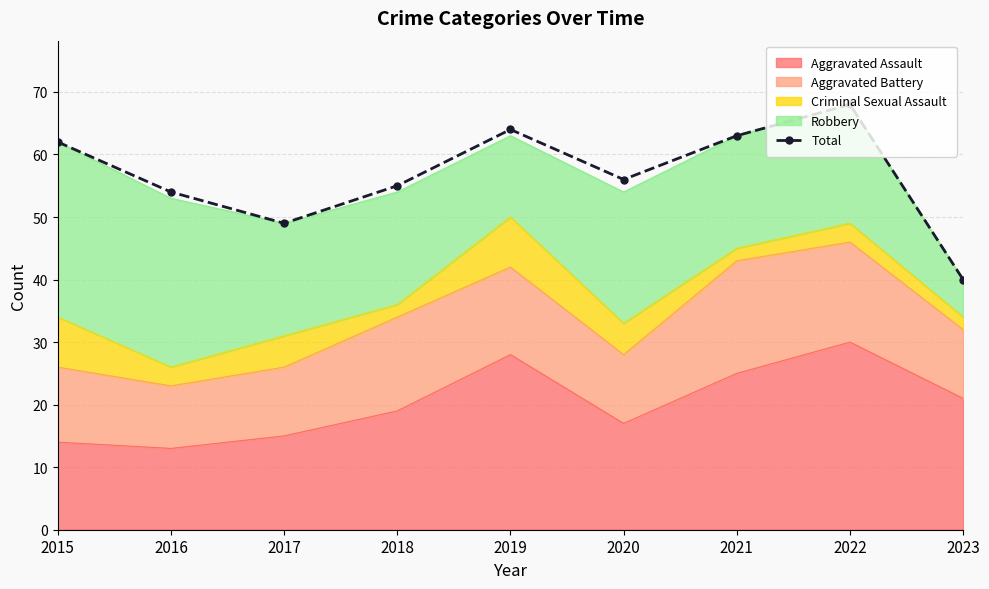

Reading right to left, what are all the values shown in this chart?

2023=40	2022=68	2021=63	2020=56	2019=64	2018=55	2017=49	2016=54	2015=62